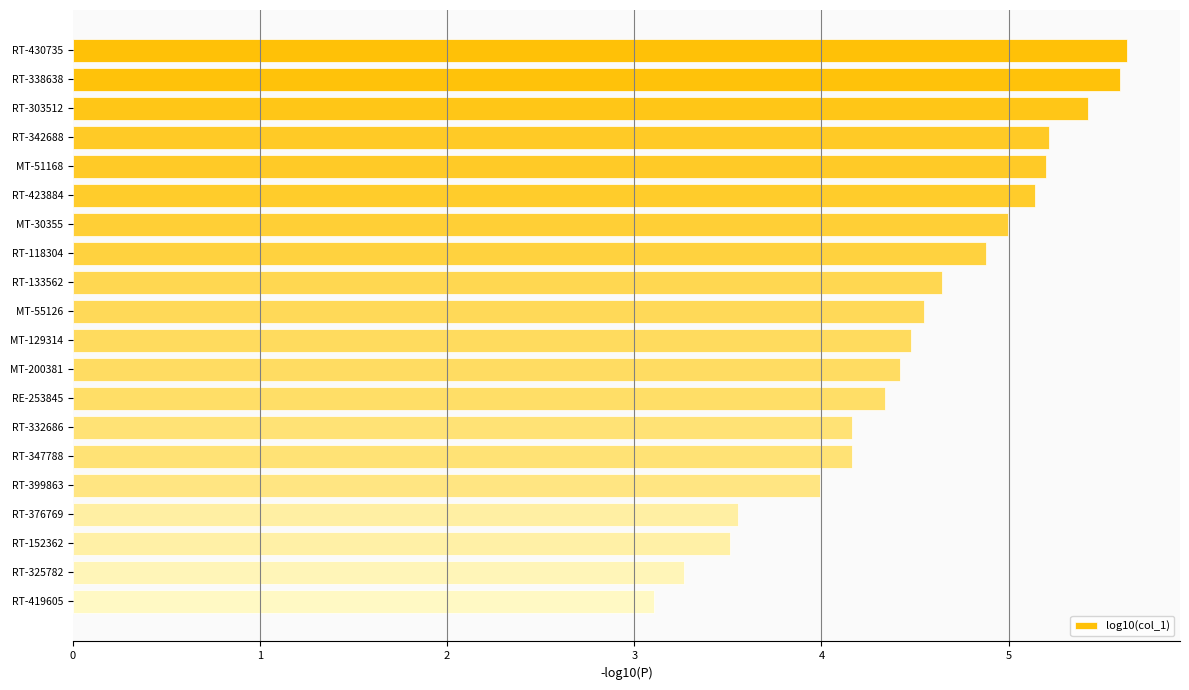

What is the difference between the maximum and second lowest values?

2.4